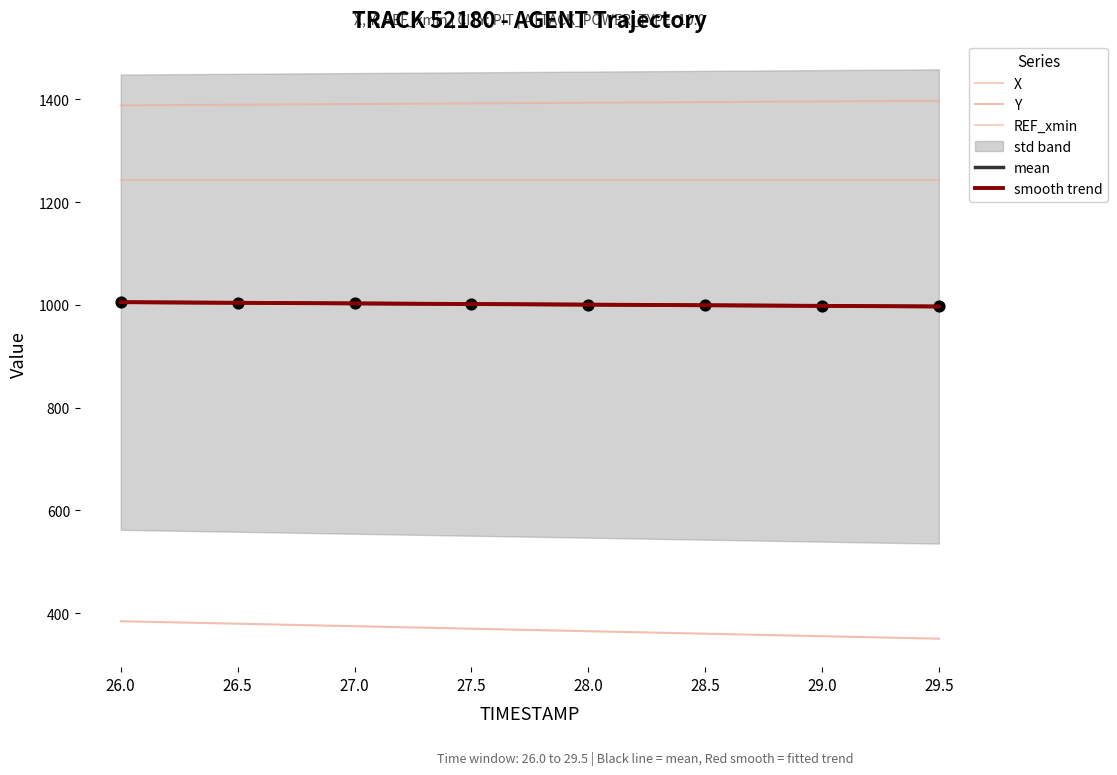

At which category is the sum across all series the highest?

26.0